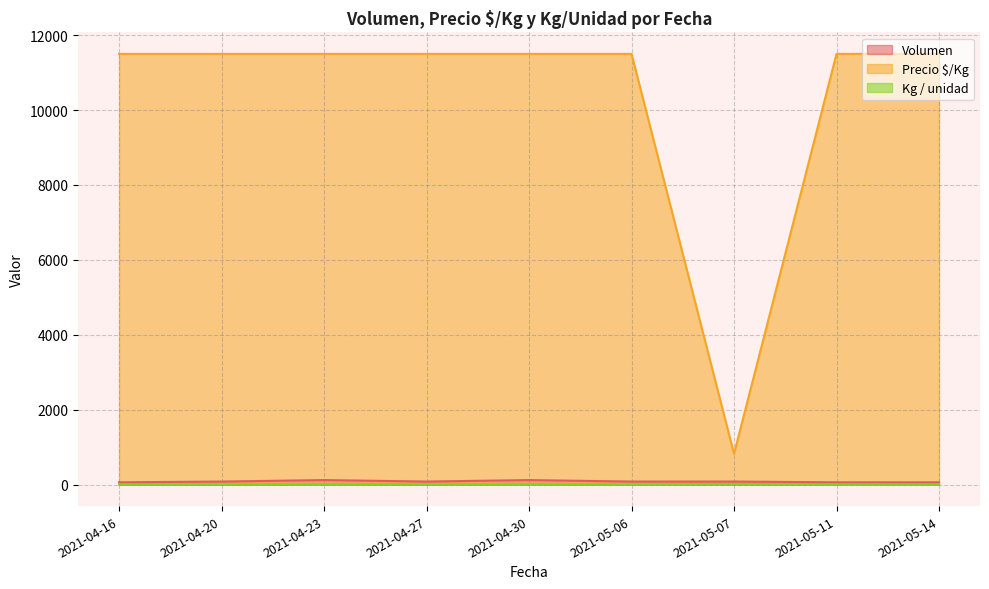

At how many categories does at least one series exceed 3443?

8